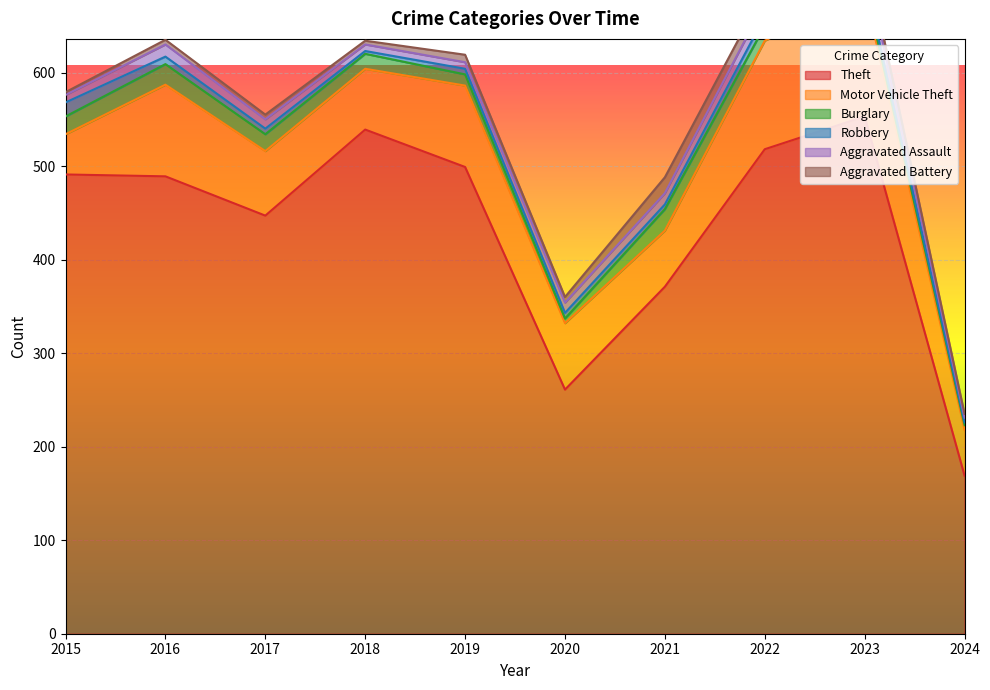

Between which two adjacent categories do Aggravated Assault and Aggravated Battery first intersect?

2018 and 2019